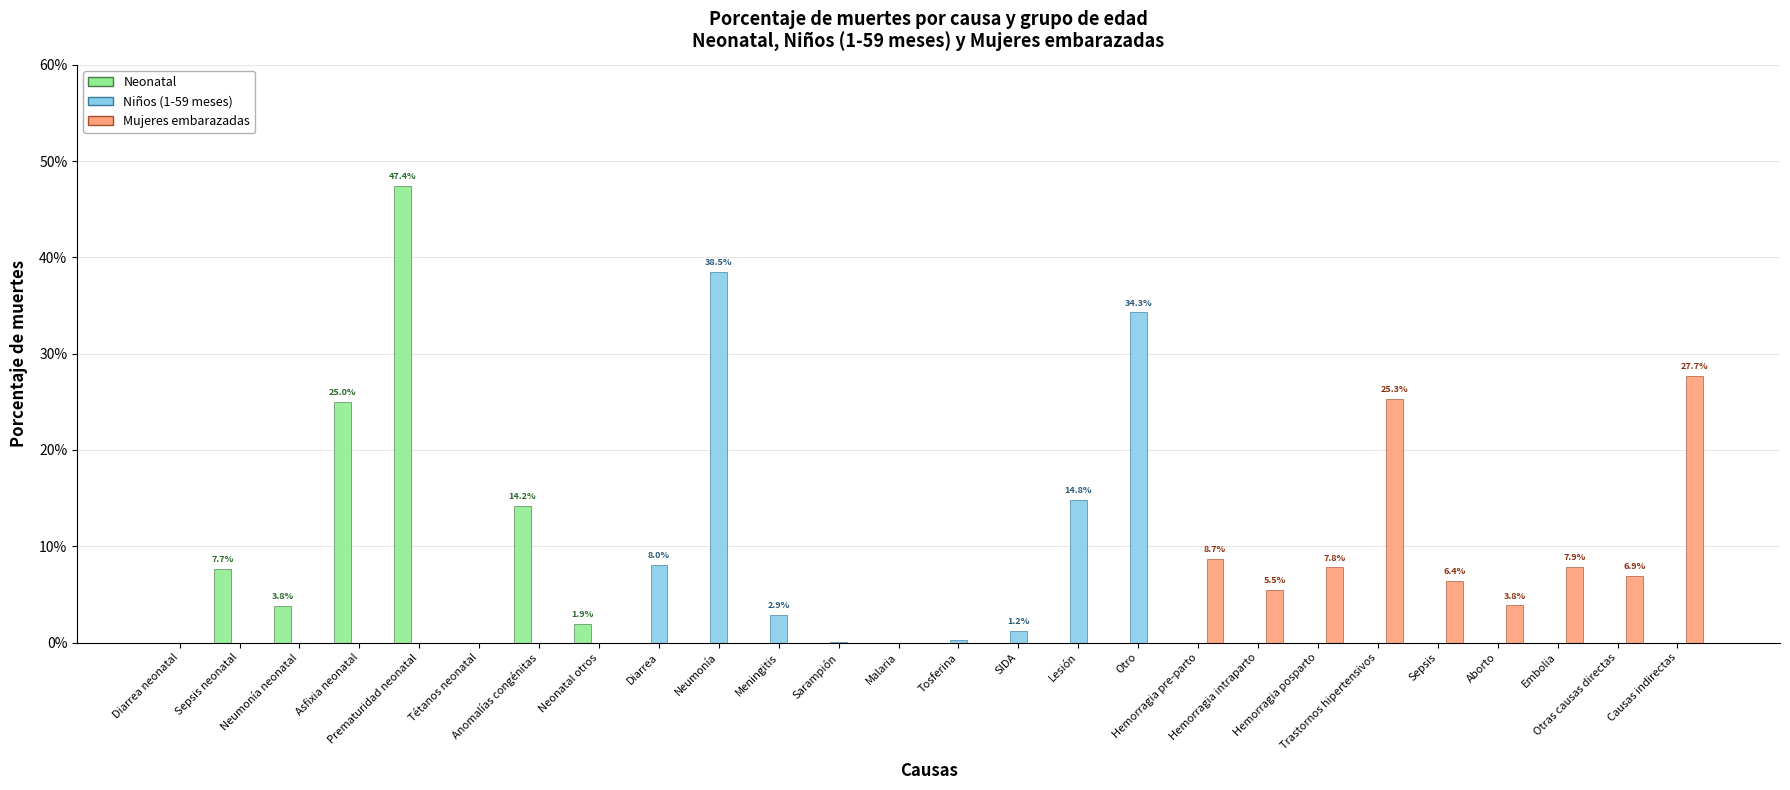

What position from the right is Hemorragia intraparto?

8